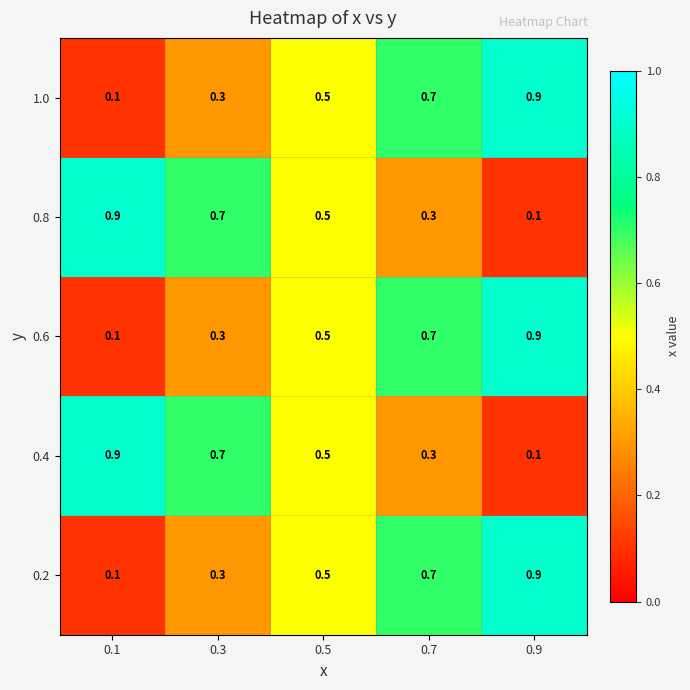

The 0.6 series shows 0.2 at 0.7. True or false?

False